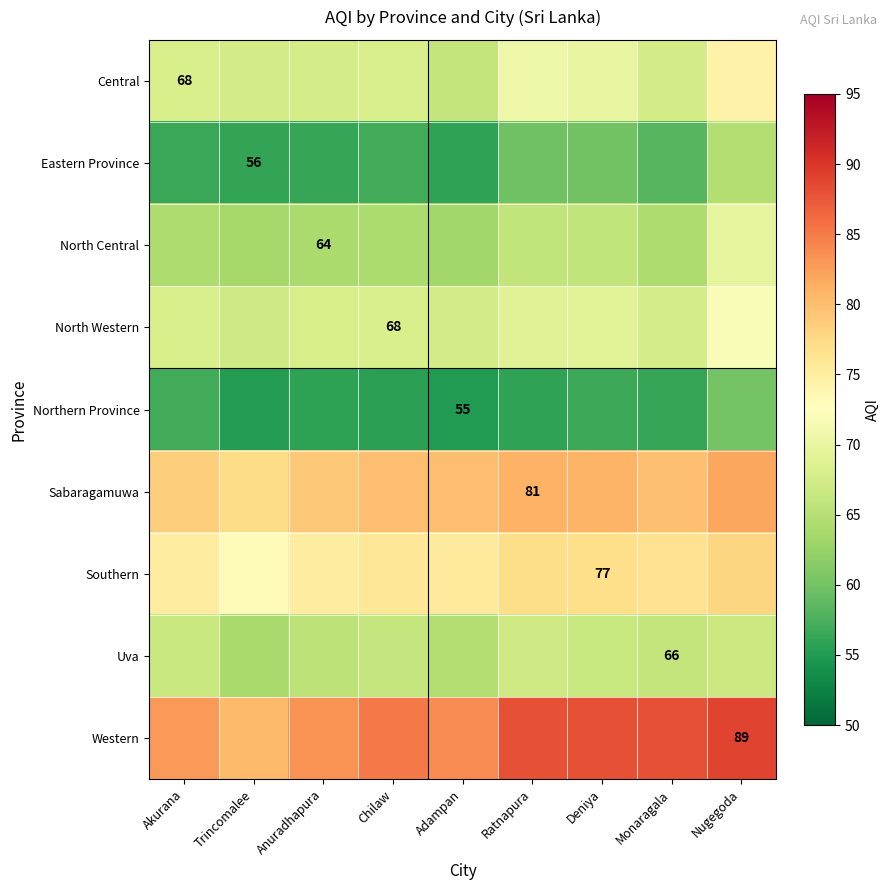

At how many categories does at least one series exceed 74?

9